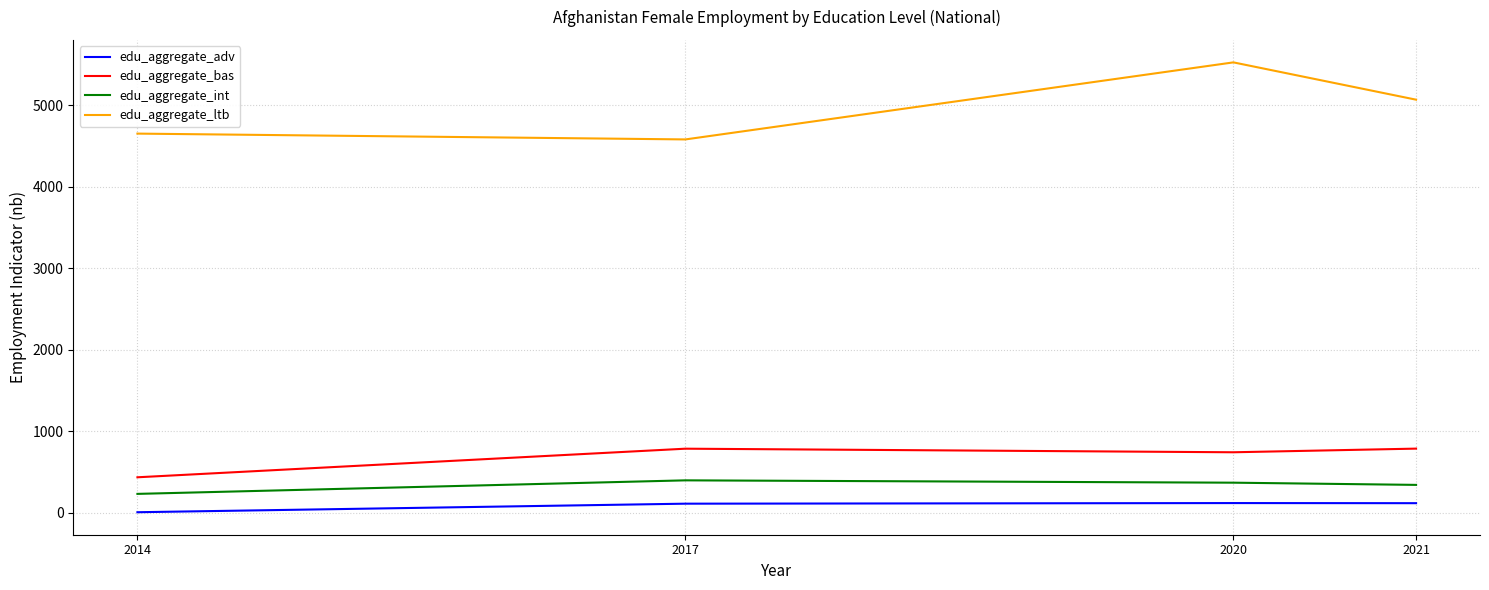

What is the difference between the edu_aggregate_bas values at 2020 and 2017?

43.9